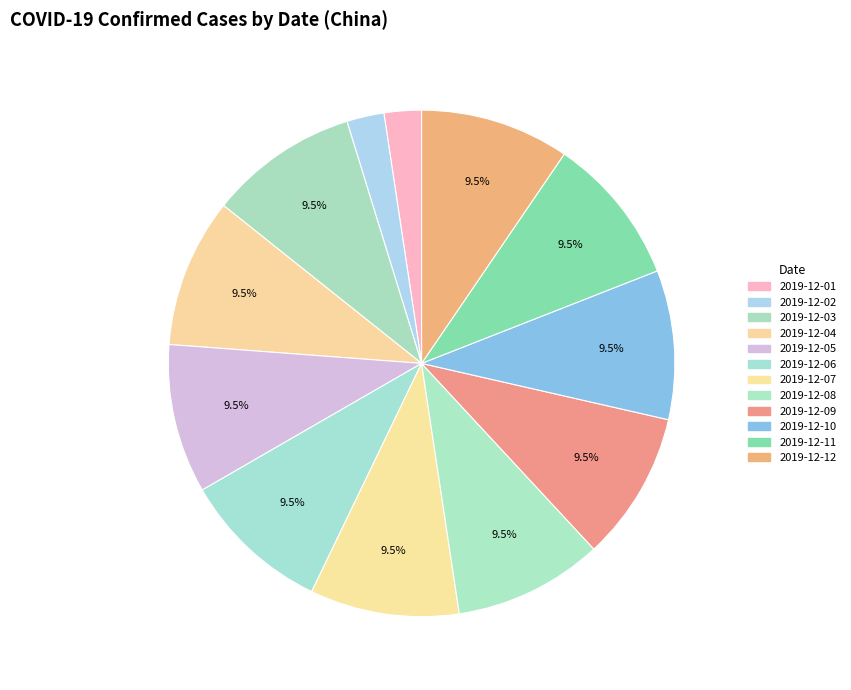

How many segments does this pie chart have?

12